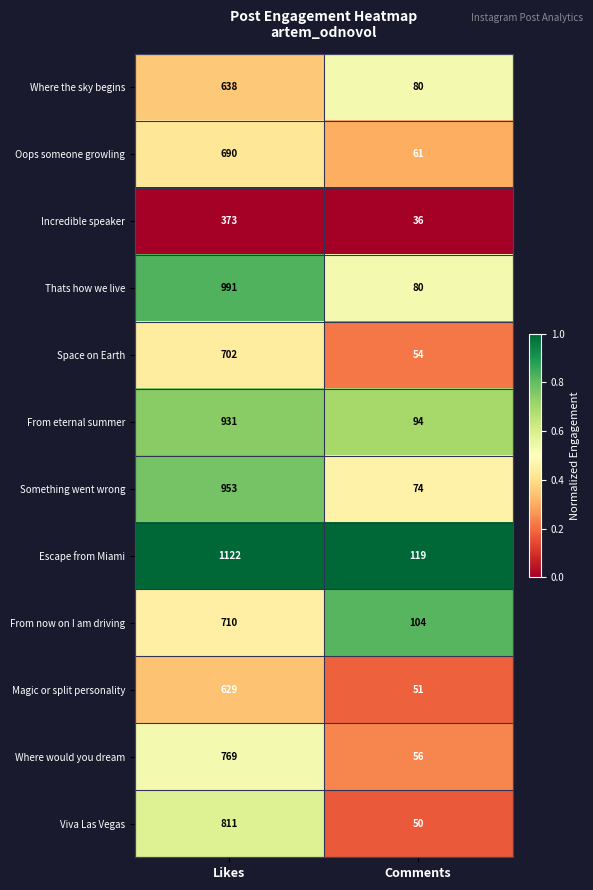

Which series has the widest spread of values?

Escape from Miami